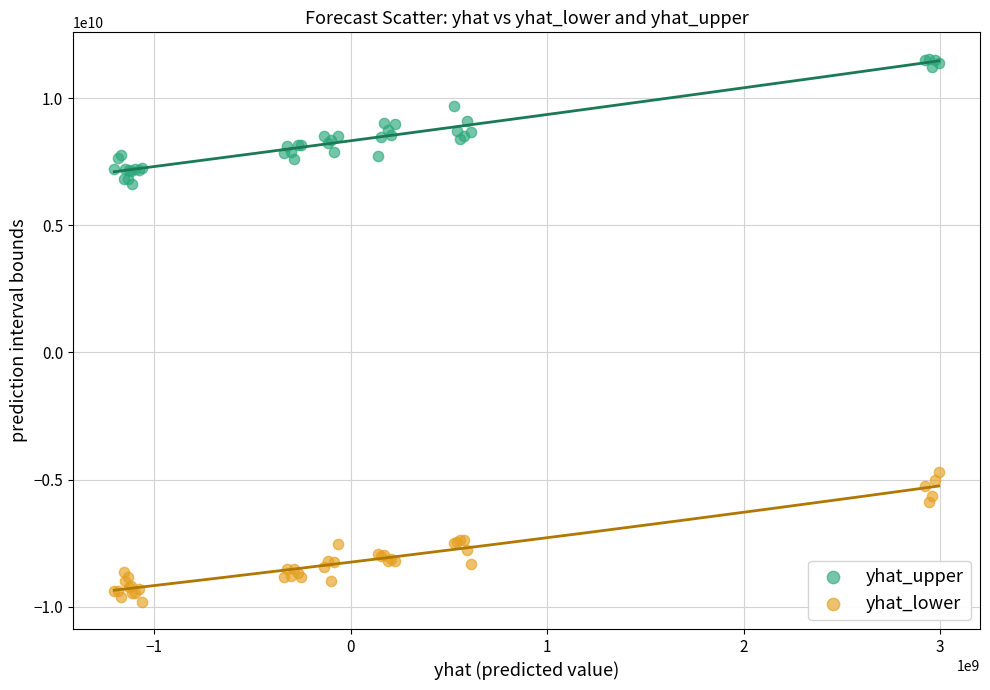

Which series contains the lowest Y value?

yhat_lower